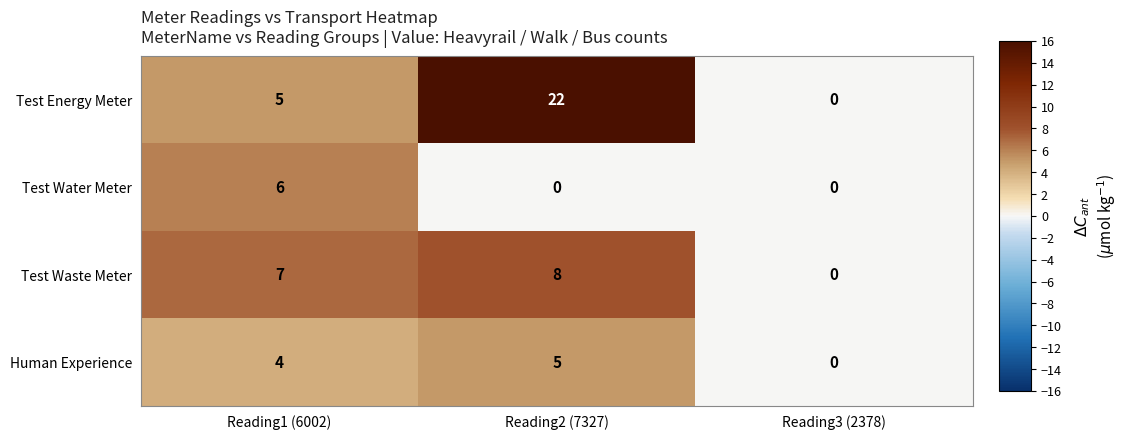

At how many categories does at least one series exceed 4?

2